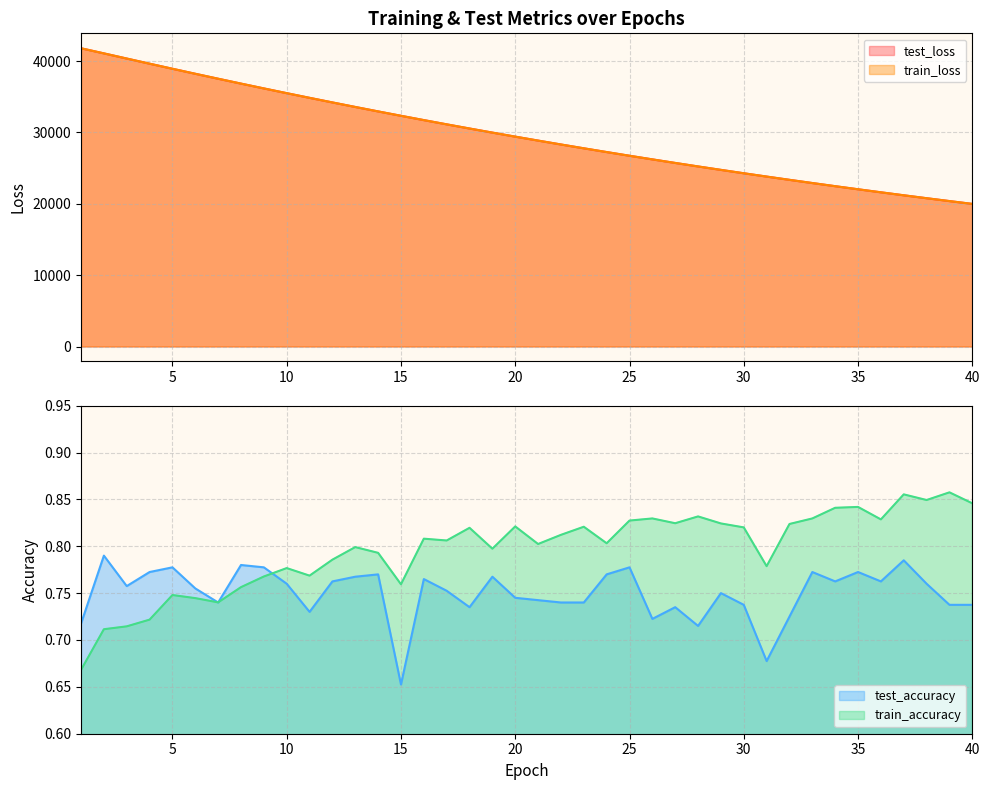

What is the spread (max minus min) of values at 10?

35504.1